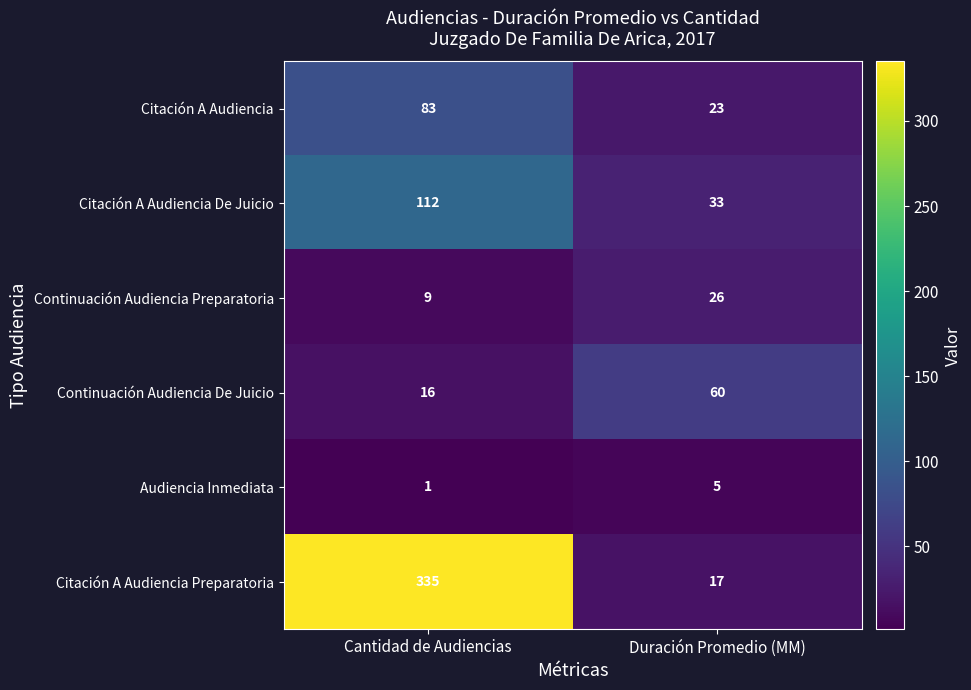

Read the Continuación Audiencia Preparatoria value at Cantidad de Audiencias, to the nearest 10.

10